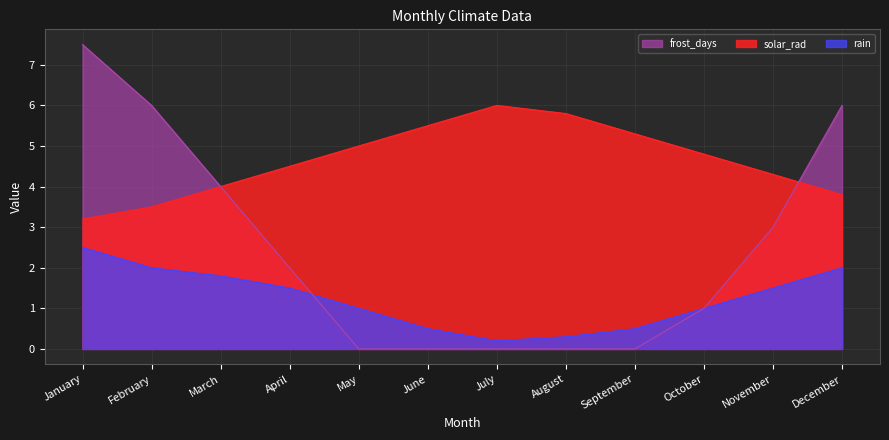

Which series has the largest total across all categories?

solar_rad